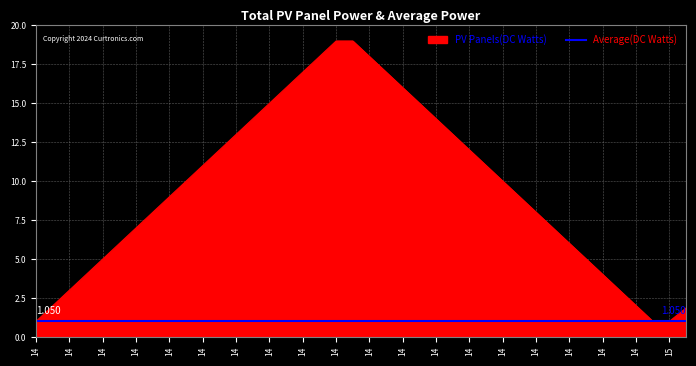

What is the value of the 20th point from the left?

1.0